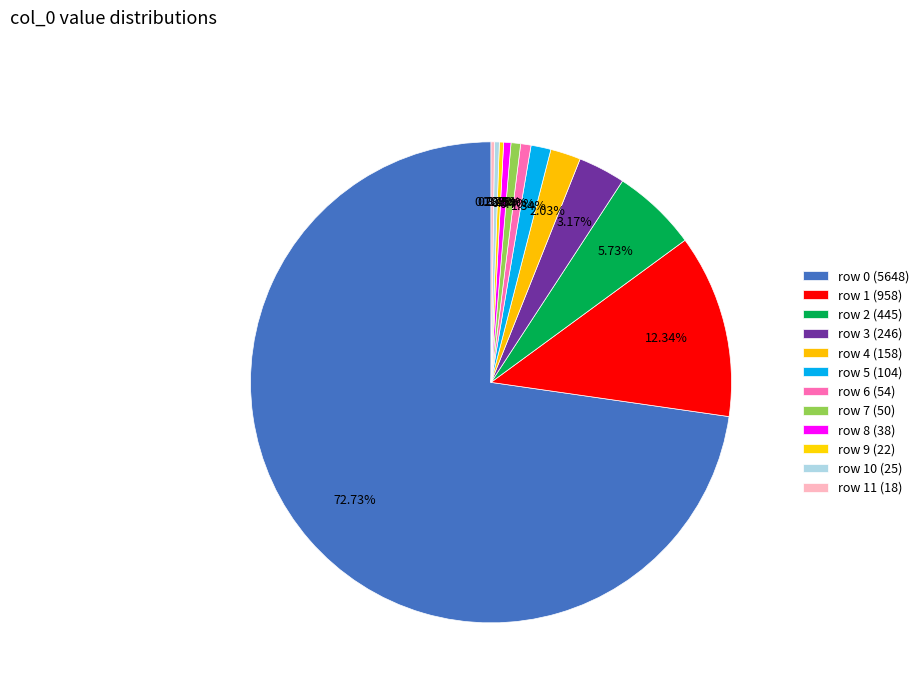

How many slices are in this pie chart?

12